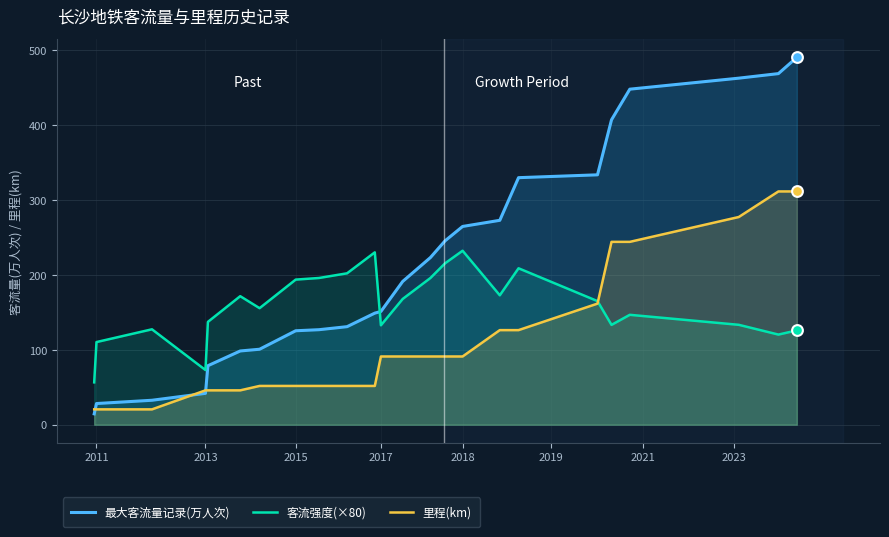

What are all the series names shown in the legend?

最大客流量记录(万人次), 客流强度(×80), 里程(km)